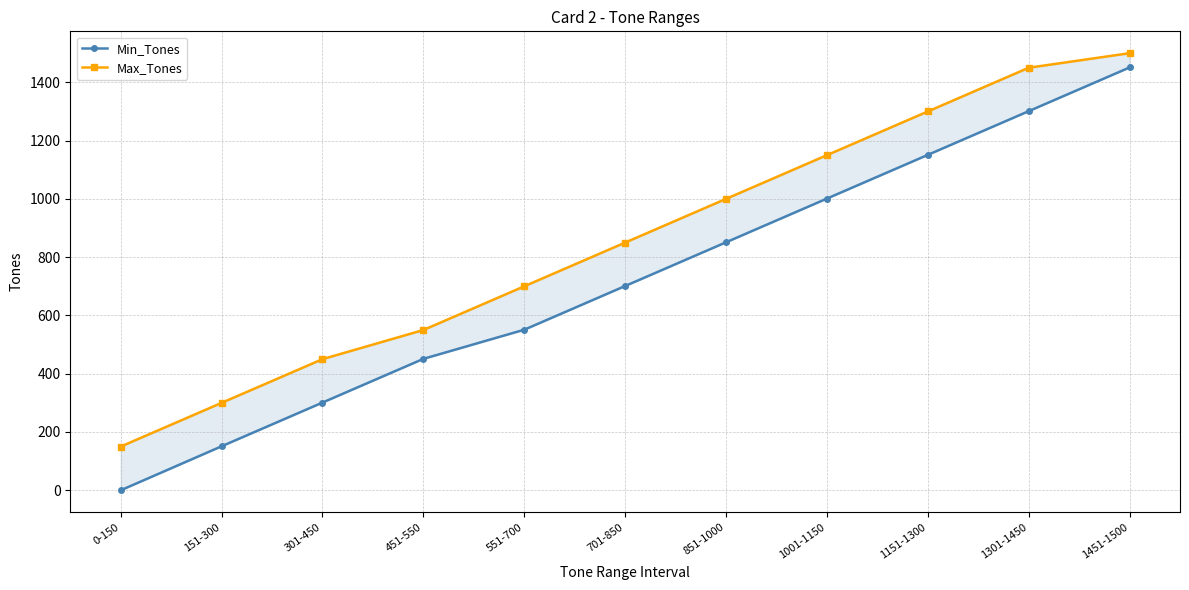

Between 451-550 and 1301-1450, which is larger?

1301-1450